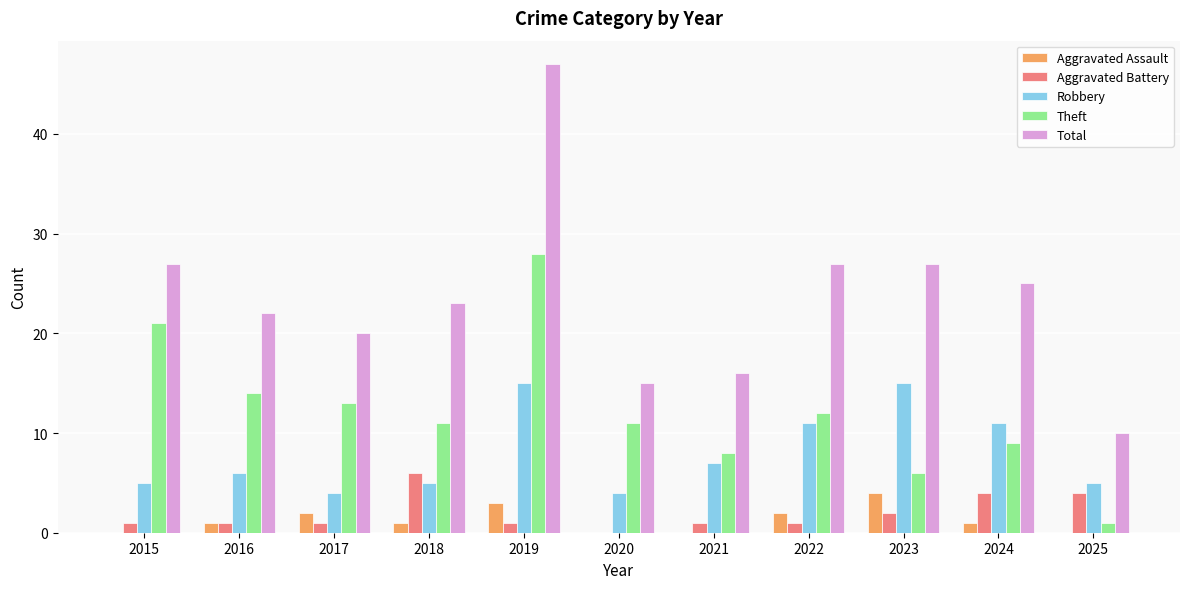

Reading right to left, extract all data points from this chart.

Aggravated Assault: 0	1	4	2	0	0	3	1	2	1	0
Aggravated Battery: 4	4	2	1	1	0	1	6	1	1	1
Robbery: 5	11	15	11	7	4	15	5	4	6	5
Theft: 1	9	6	12	8	11	28	11	13	14	21
Total: 10	25	27	27	16	15	47	23	20	22	27